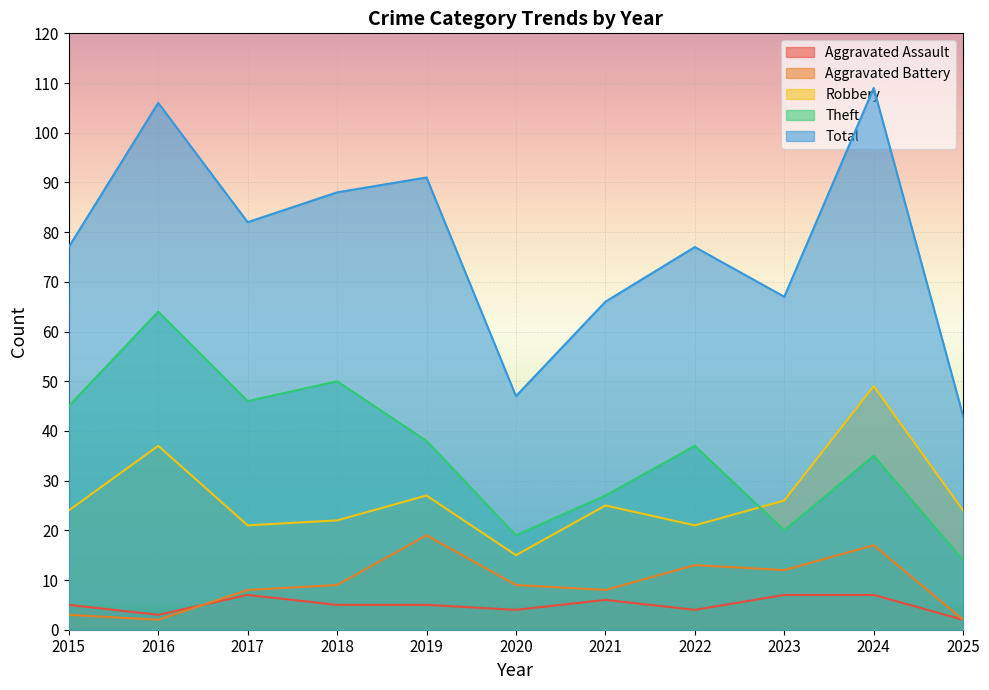

Is the value of Total at 2017 greater than the value of Robbery at 2020?

Yes